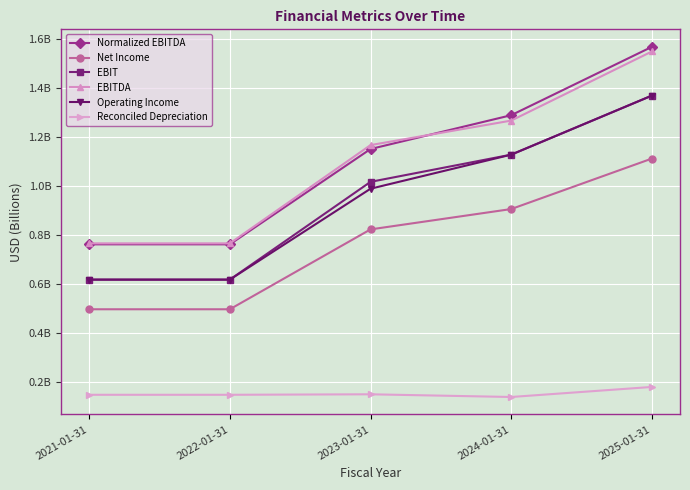

What are all the series names shown in the legend?

Normalized EBITDA, Net Income, EBIT, EBITDA, Operating Income, Reconciled Depreciation